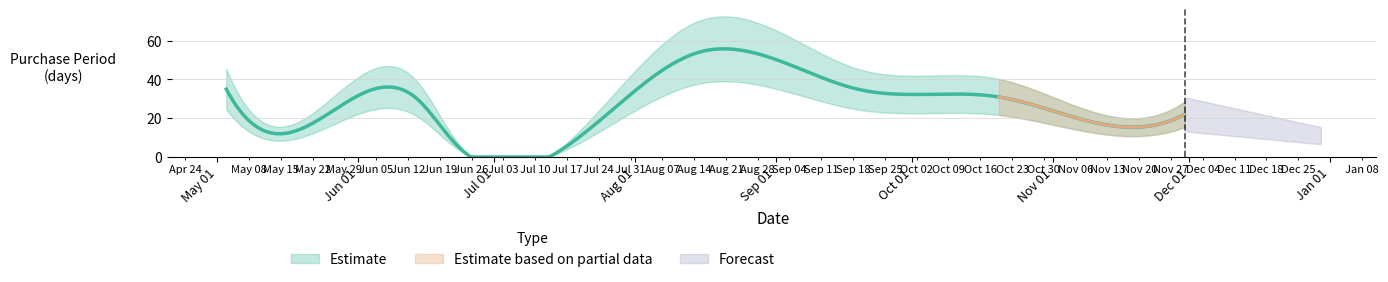

Reading left to right, what are all the values shown in this chart?

2017-05-03=35	2017-05-15=12	2017-06-14=30	2017-06-22=8	2017-08-15=54	2017-09-19=35	2017-10-20=31	2017-11-08=19	2017-11-30=22